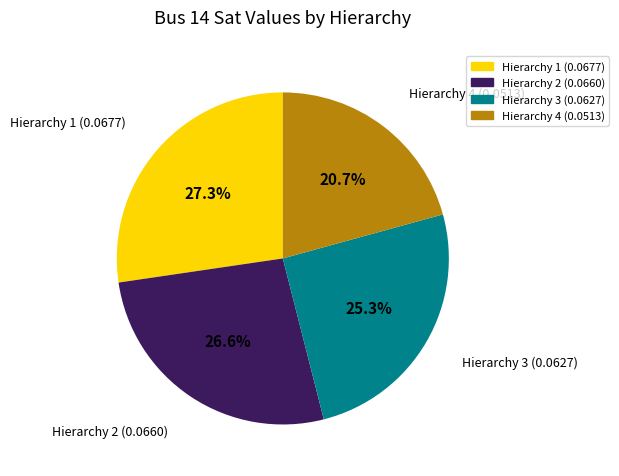

To the nearest percent, what portion does Hierarchy 4 represent?

21%